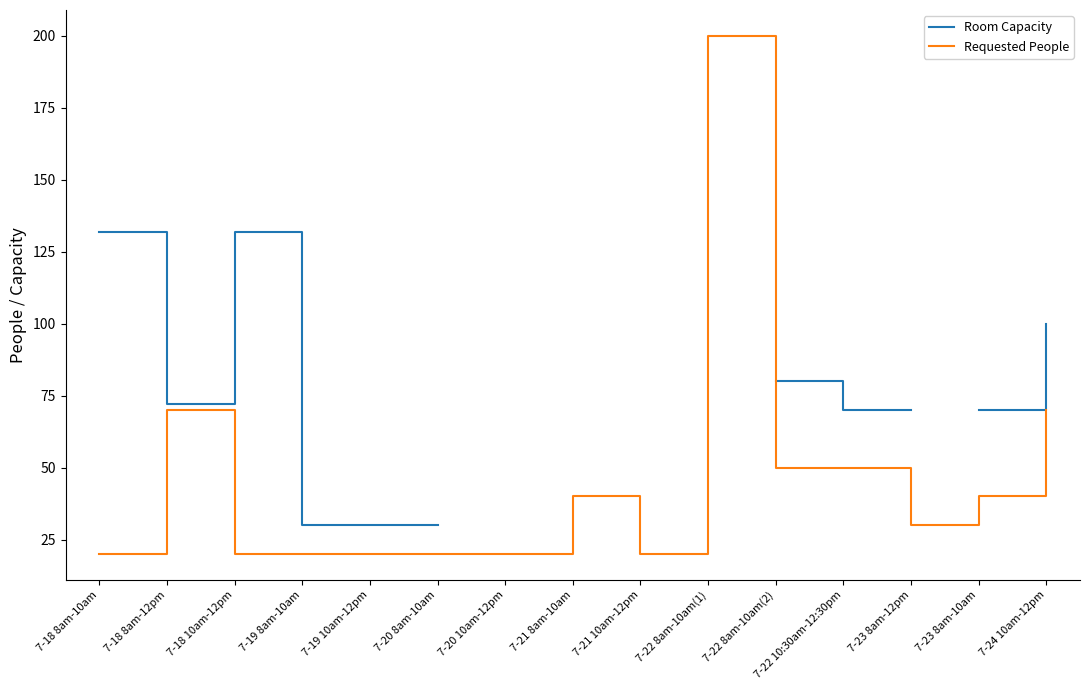

How many distinct data groups are displayed?

2